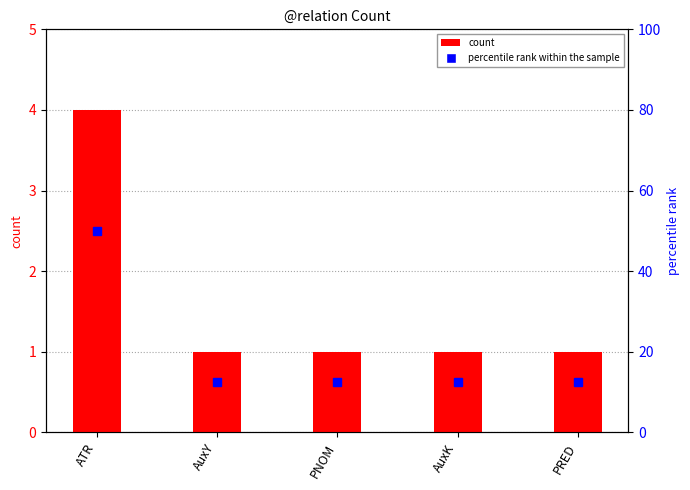

Which series has the largest total across all categories?

percentile rank within the sample